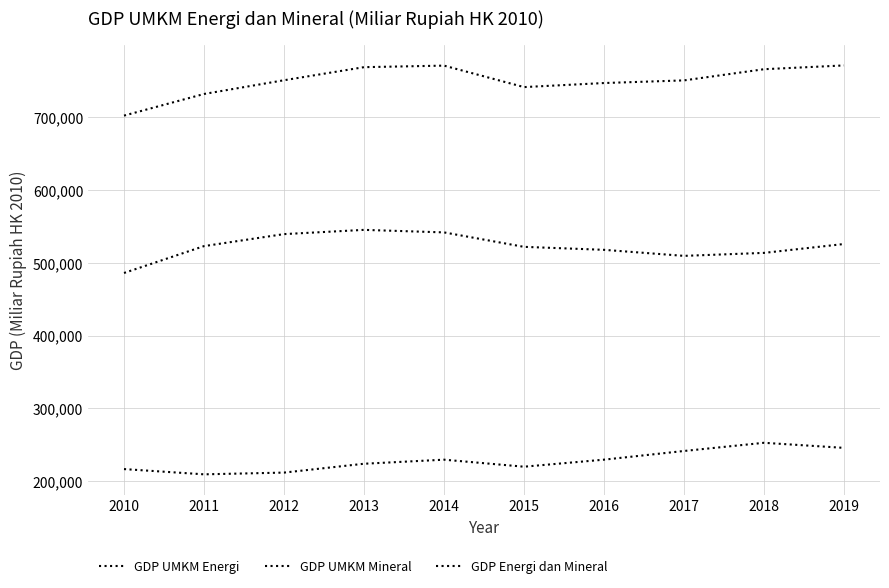

Does the chart display data point markers on the line(s)?

No